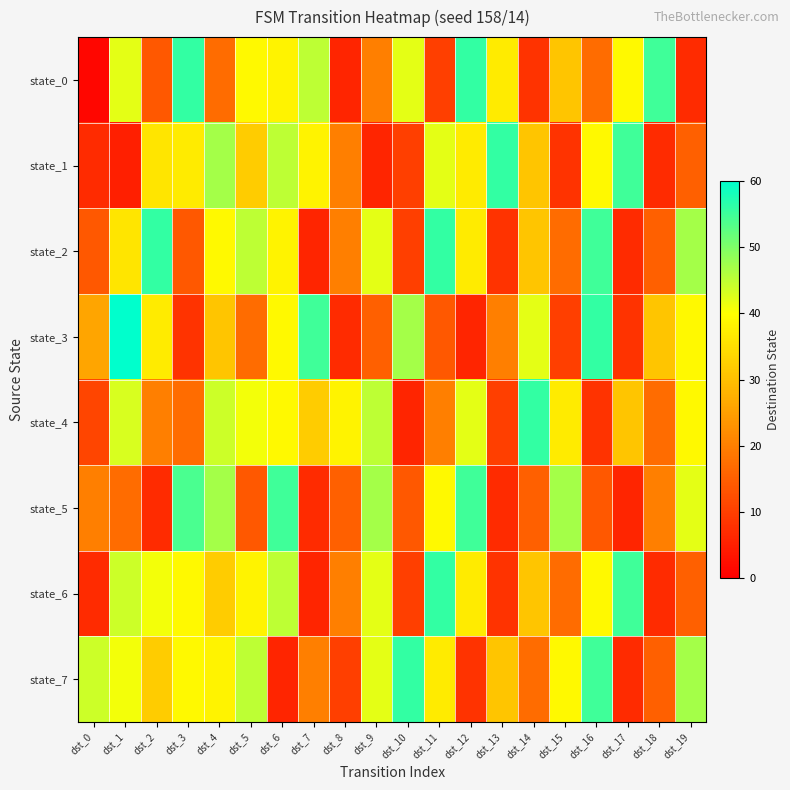

Between dst_12 and dst_4, which is larger?

dst_12